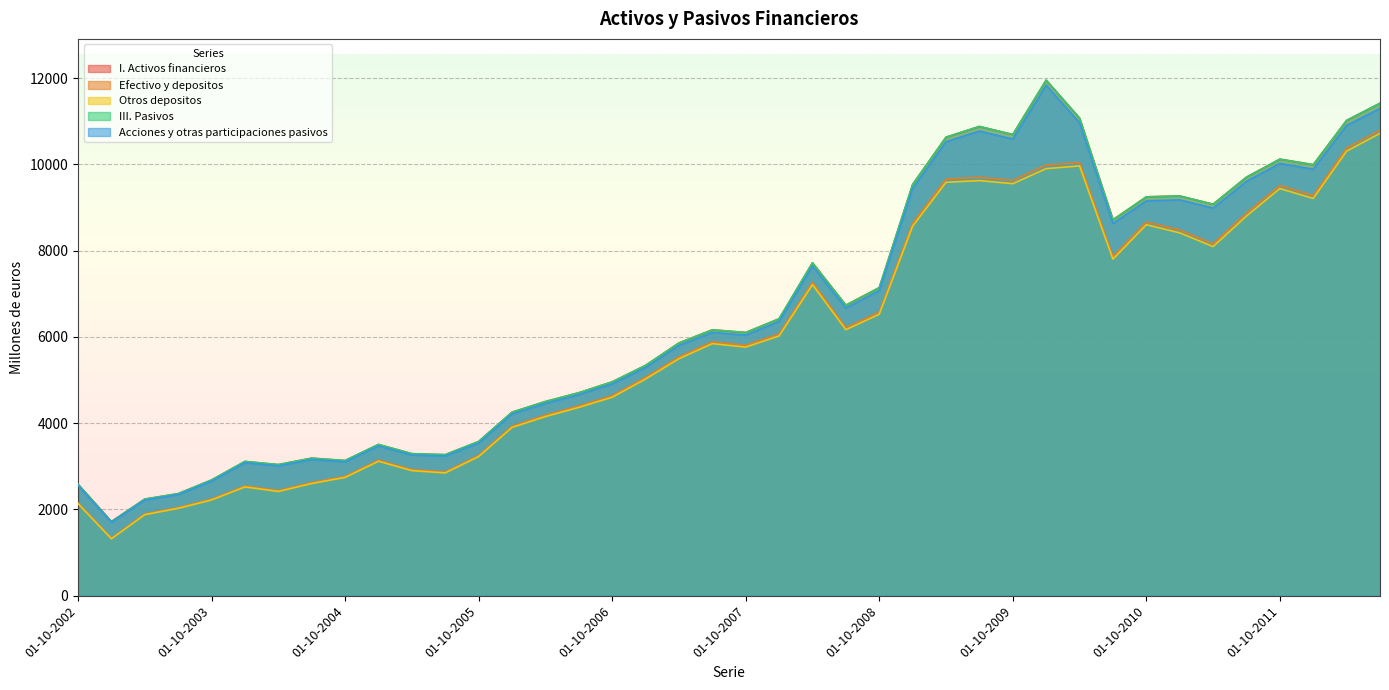

What is the lowest value of the I. Activos financieros series?

1720